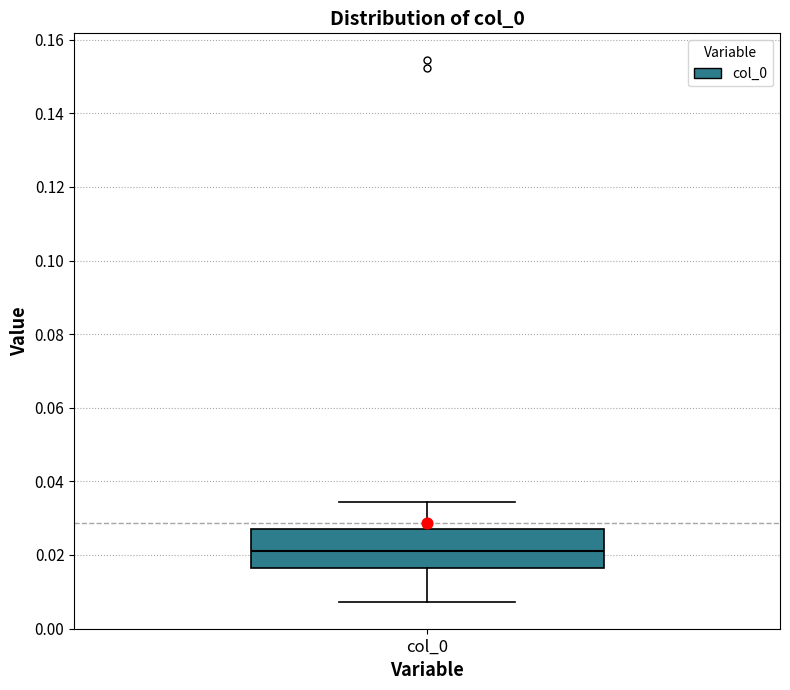

Read this box plot against the y-axis: the position of the median line, the range covered by the box, and the ends of both whiskers. The values are not printed on the chart, so give them approximately, as read against the axis.

median 0.022, box 0.016 to 0.026, whiskers 0.008 to 0.034